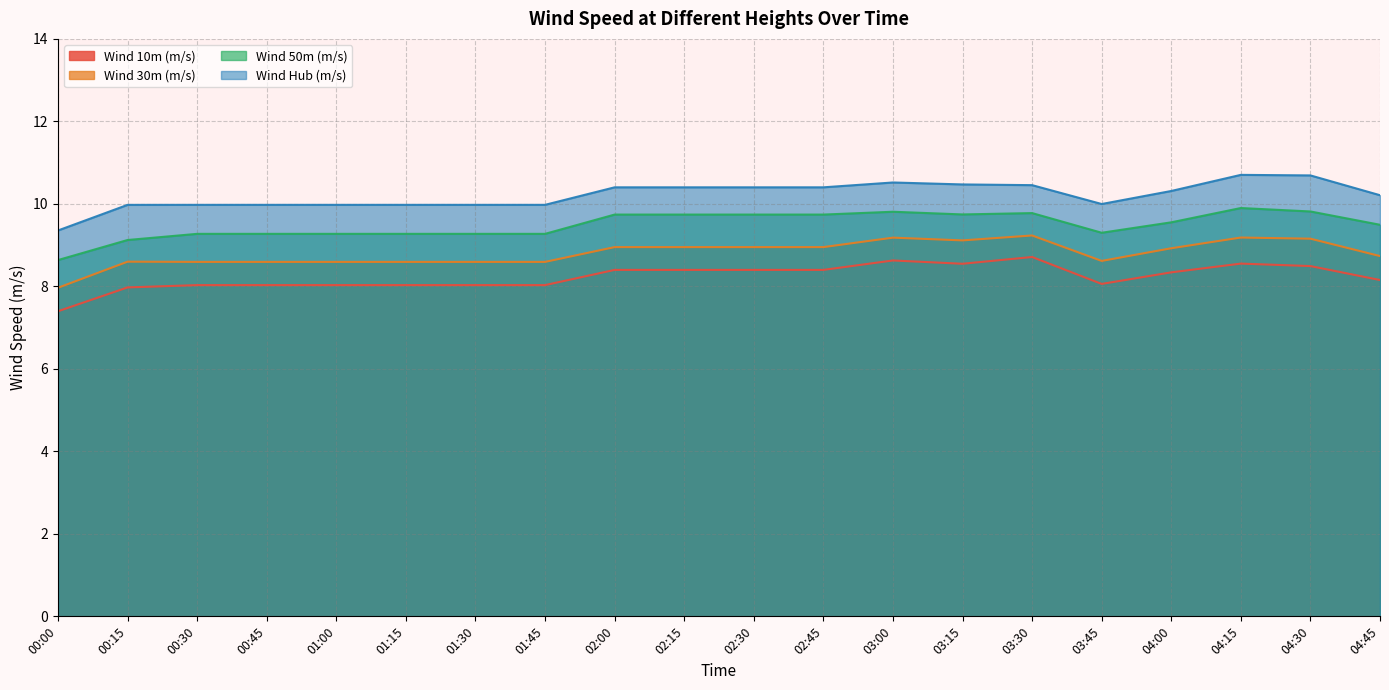

Count the number of data series in this chart.

4